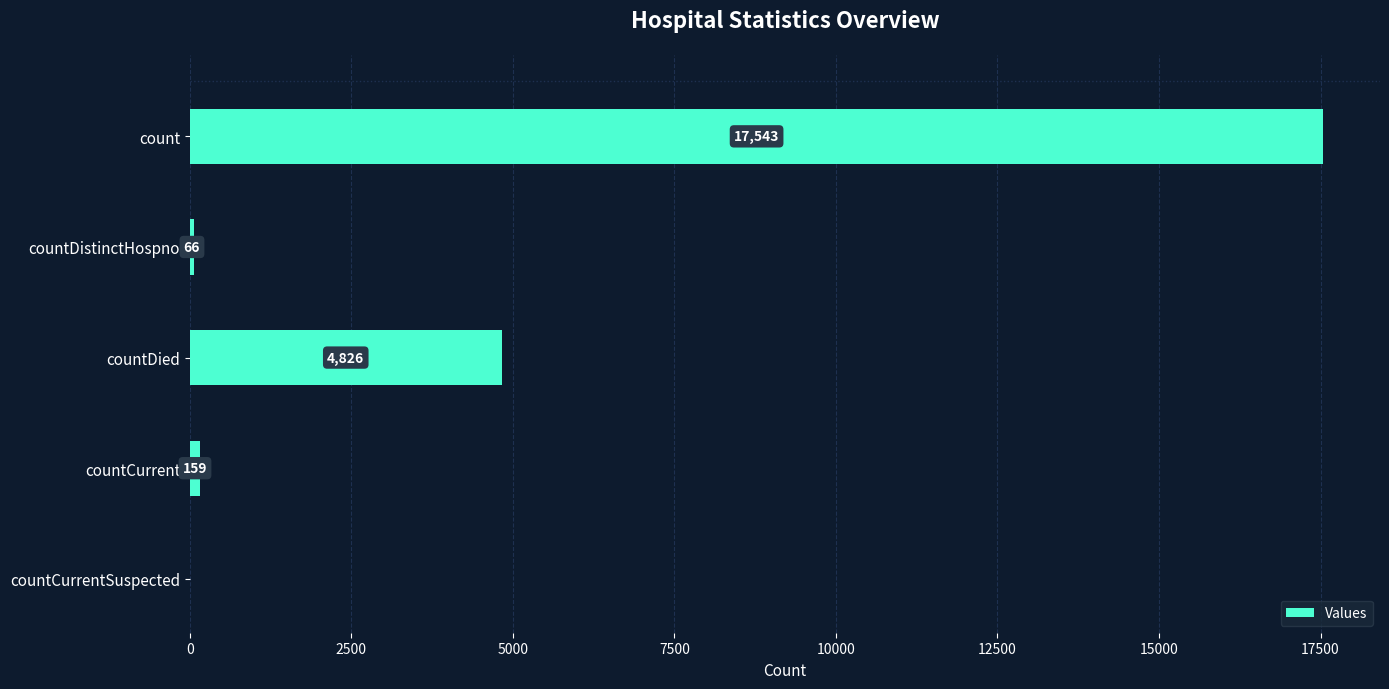

The chart shows a value of 66 at countDistinctHospno. True or false?

True